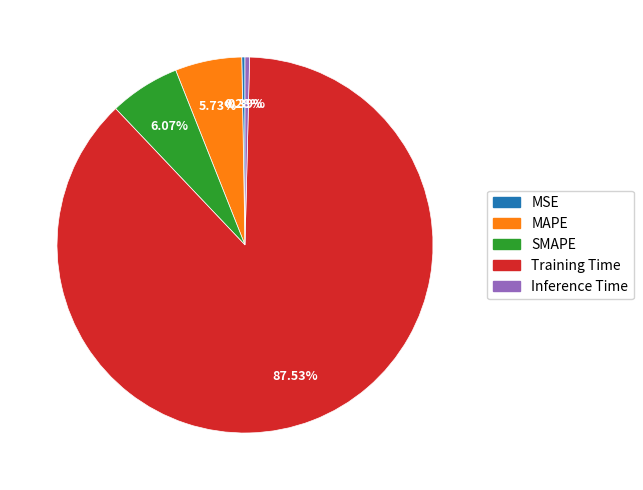

Which slice is the largest?

Training Time